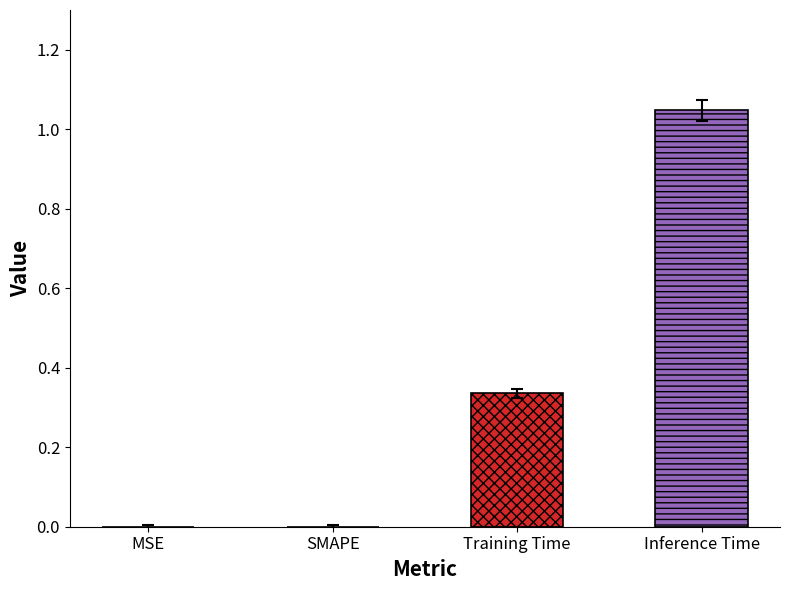

Count the number of categories in the chart.

1